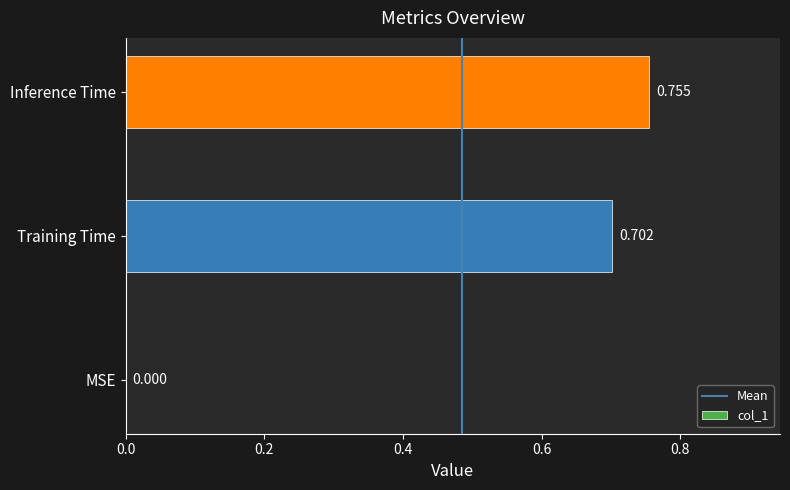

Count the values in the range 0 to 1.

3